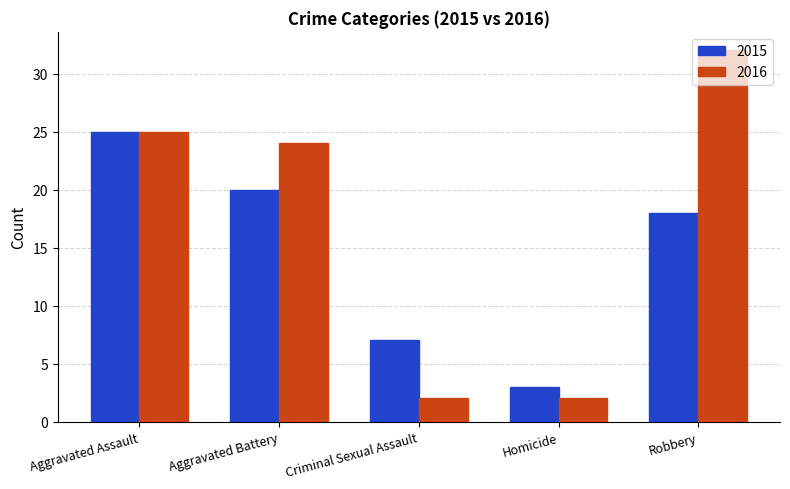

What is the minimum value for 2016?

2